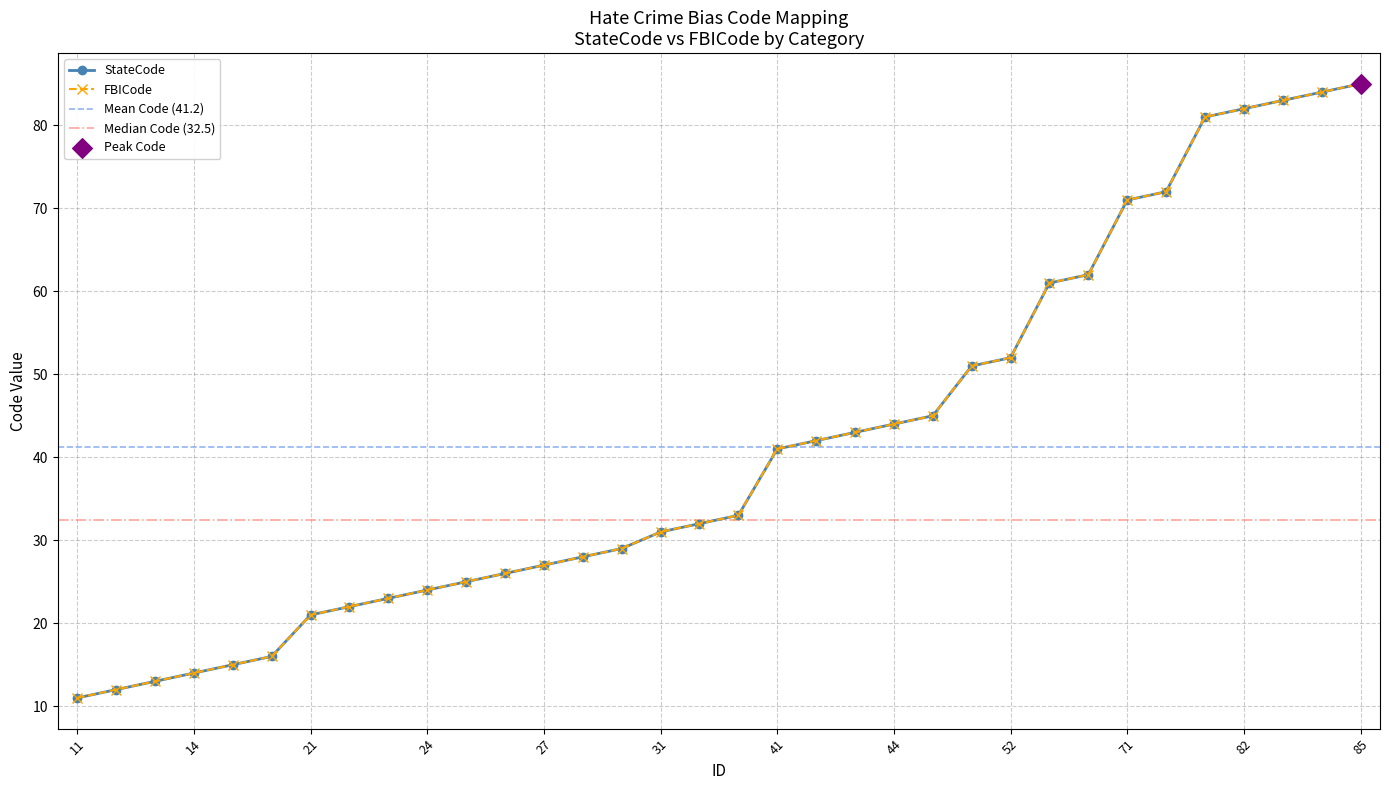

Is the value of StateCode at 45 greater than the value of FBICode at 31?

Yes